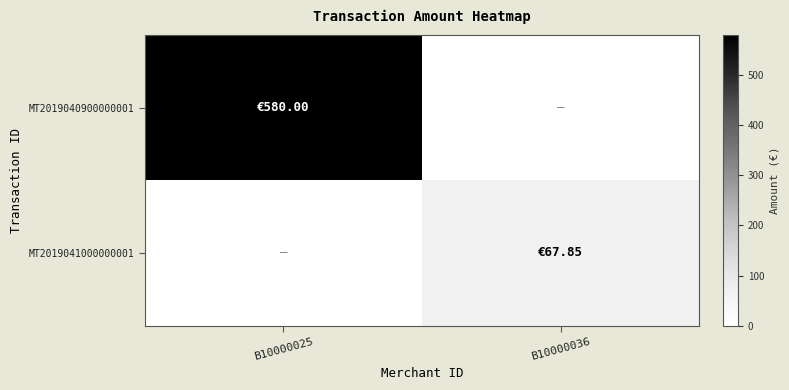

Which series has the widest spread of values?

MT2019040900000001